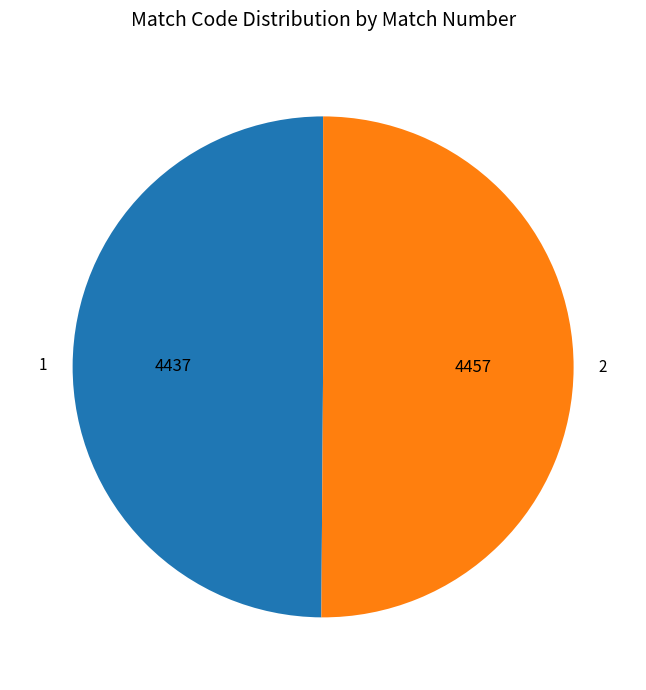

Count the number of slices in the pie.

2